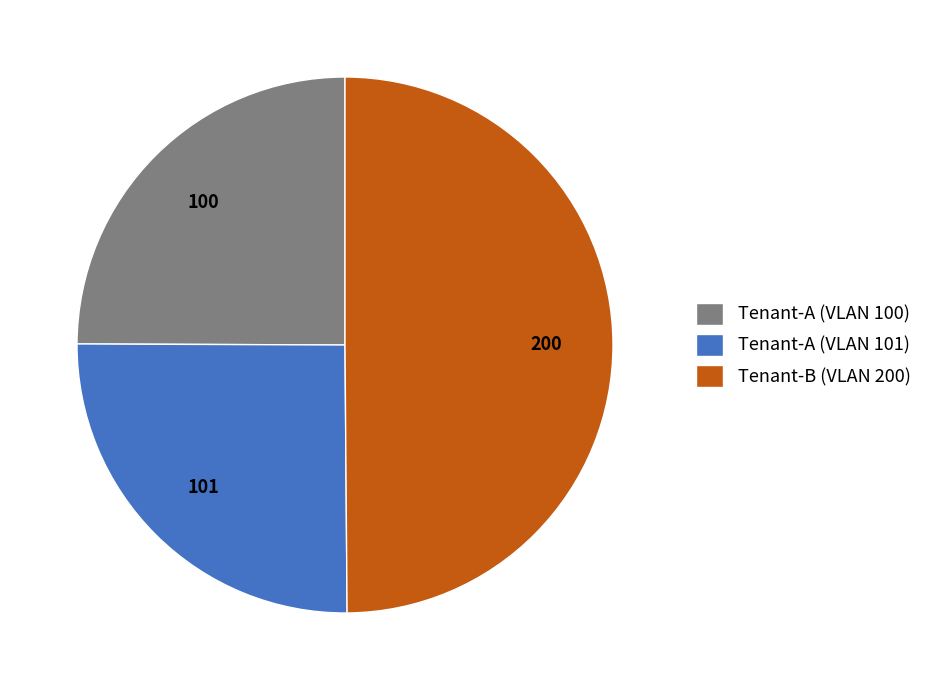

What is the ratio of the value at Tenant-A (VLAN 101) to the value at Tenant-B (VLAN 200)?

0.5